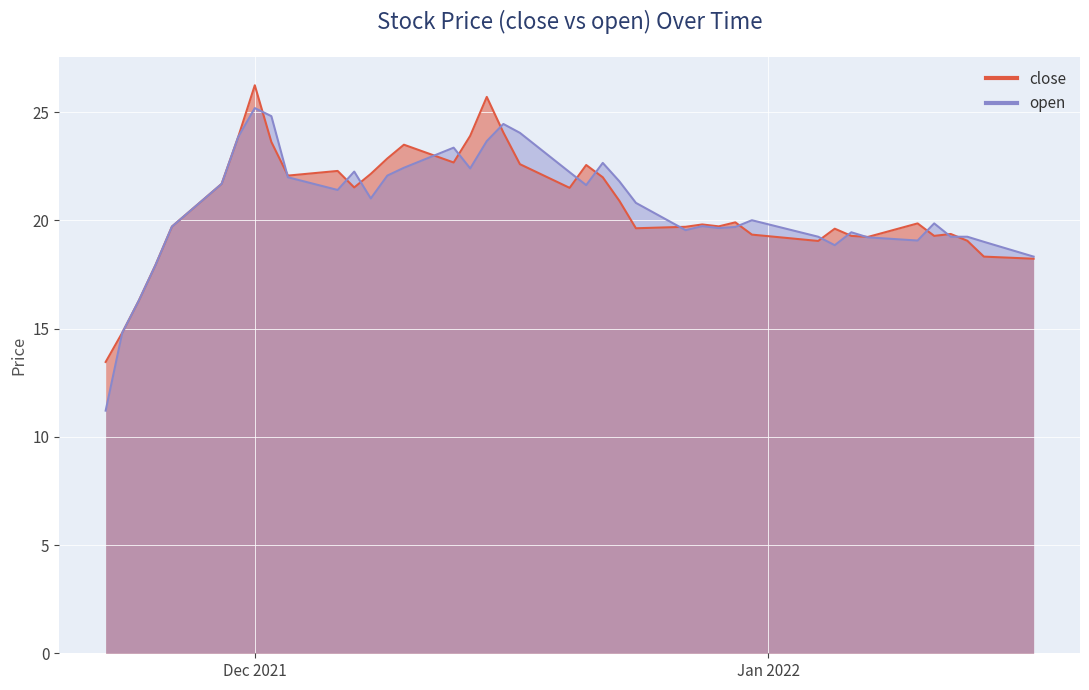

At which category is the sum across all series the highest?

Dec 2021